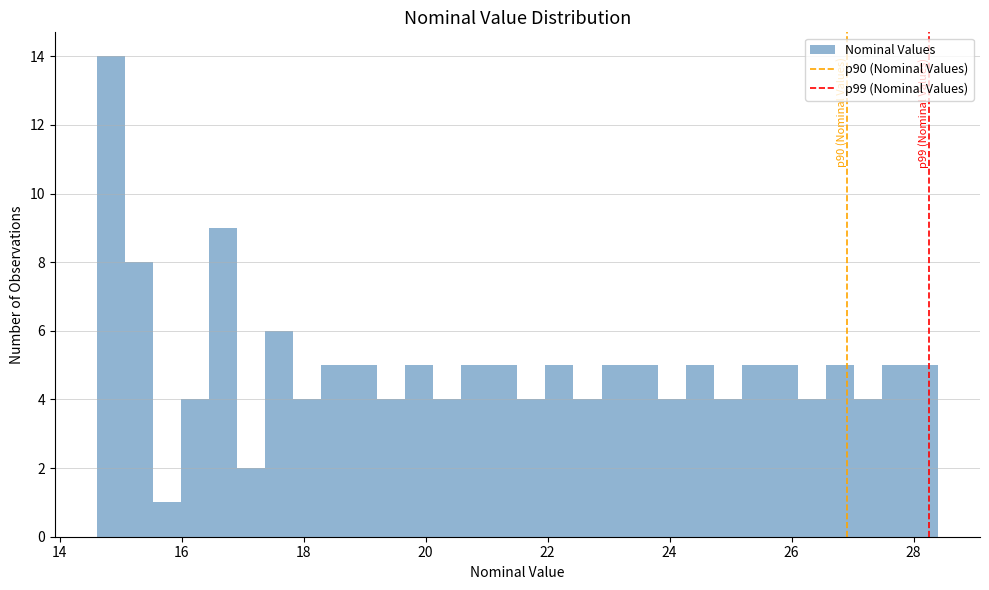

Read against the x-axis, roughly where is the centre of the tallest bar?

14.8